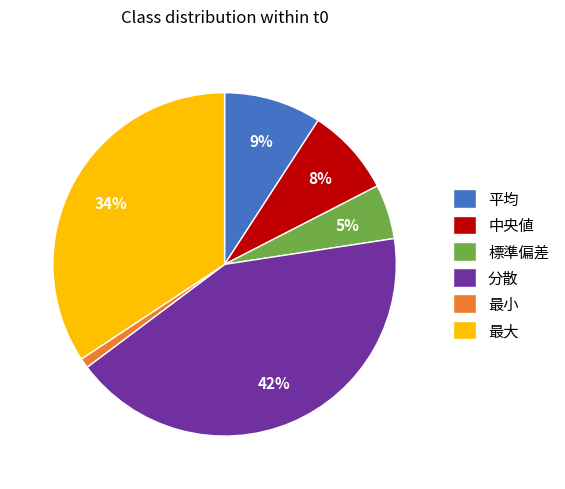

Rank the categories by value from lowest to highest.

最小, 標準偏差, 中央値, 平均, 最大, 分散